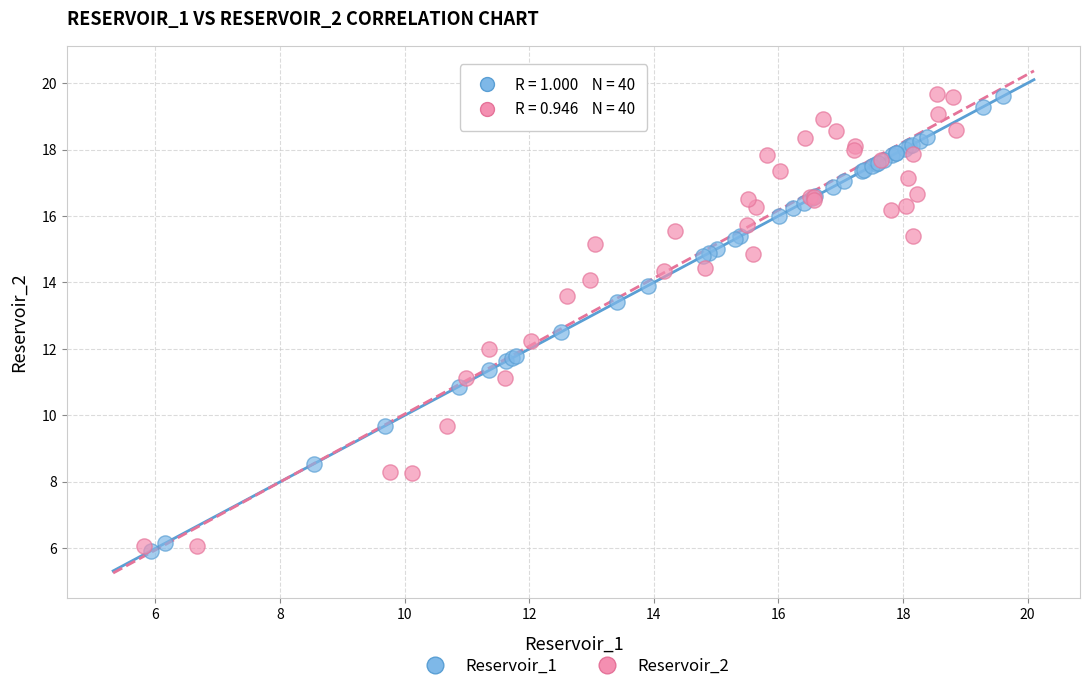

What are all the series names shown in the legend?

Reservoir_1, Reservoir_2